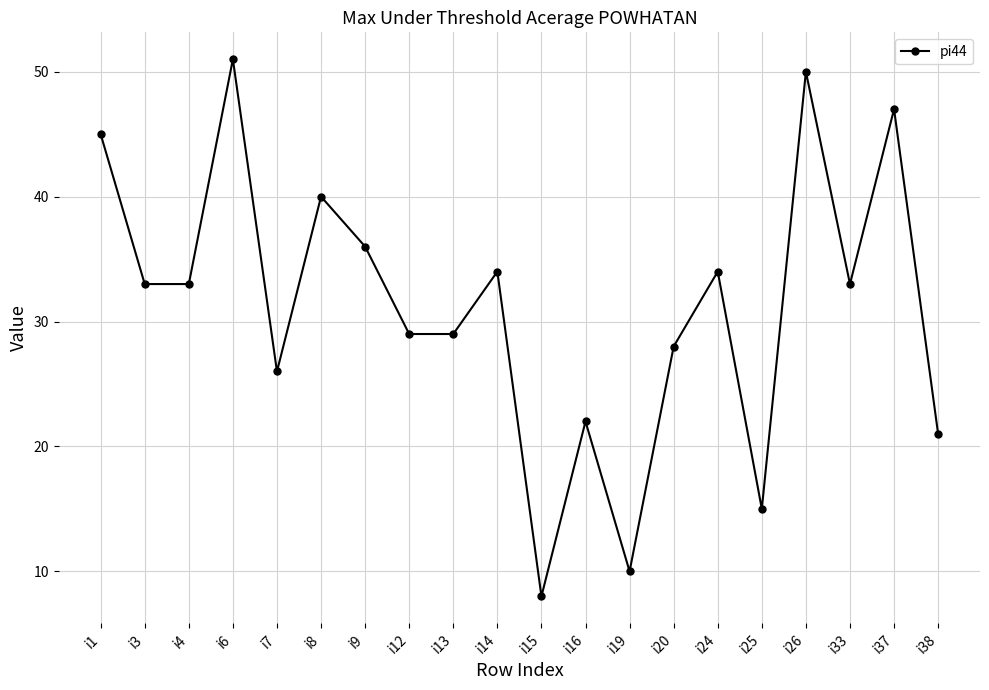

Does the chart have visible grid lines?

Yes